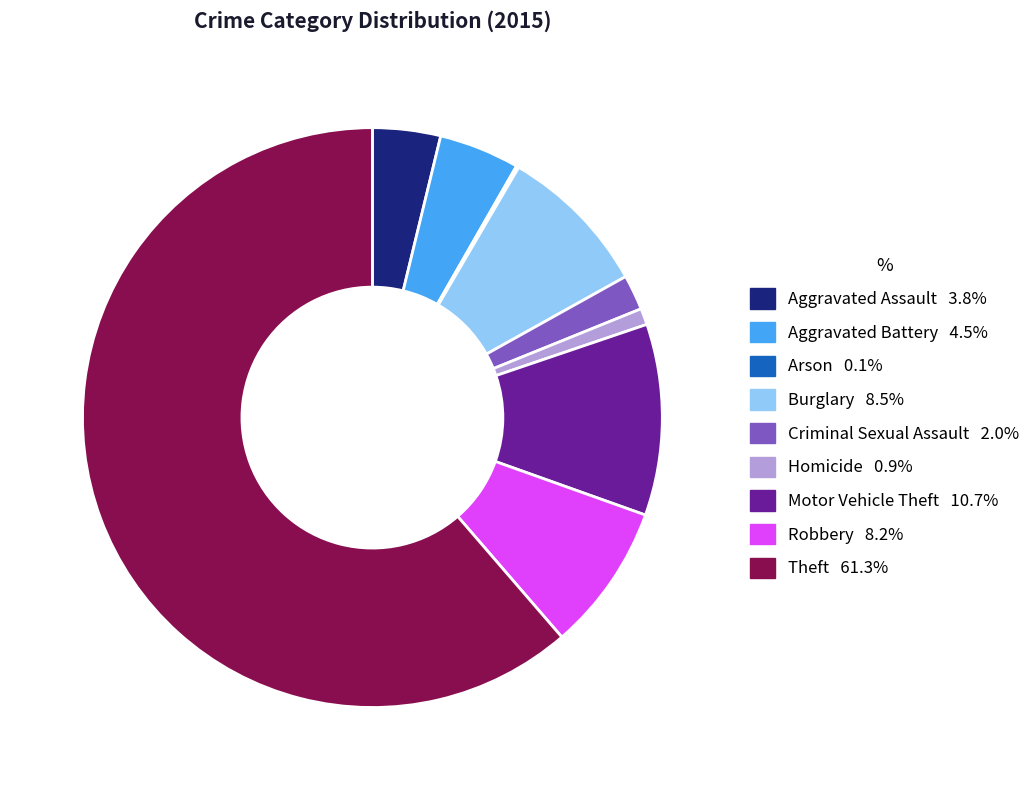

True or false: Homicide accounts for 1% of the total.

True